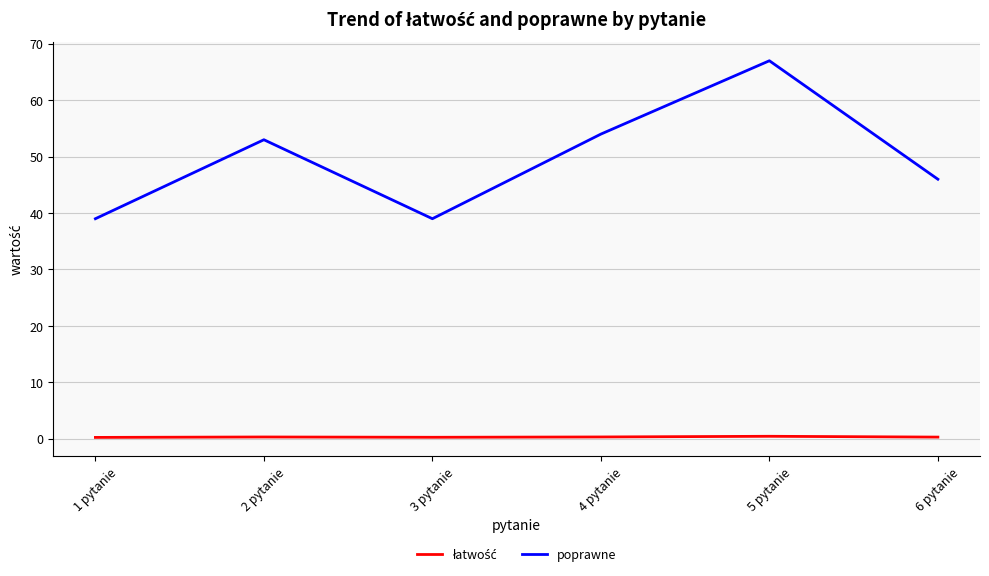

What is the sum of the poprawne values at 4 pytanie and 5 pytanie?

121.0